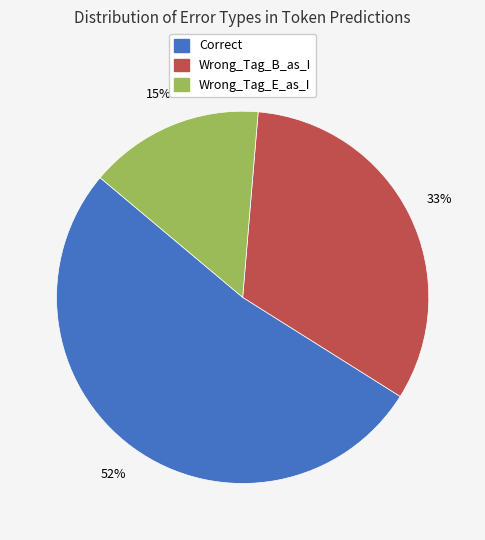

Which has a higher value, Wrong_Tag_E_as_I or Wrong_Tag_B_as_I?

Wrong_Tag_B_as_I